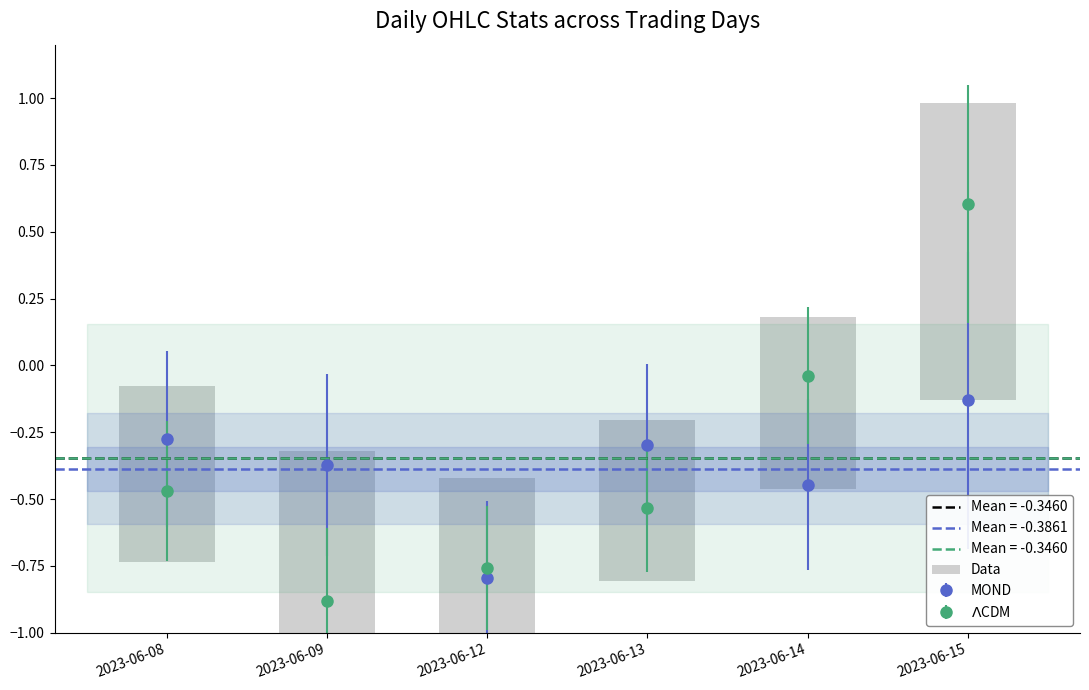

What is the maximum value shown in the chart?

1.1